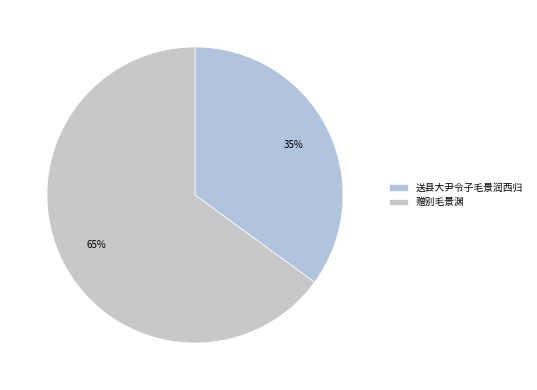

True or false: 赠别毛景渊 accounts for 72% of the total.

False